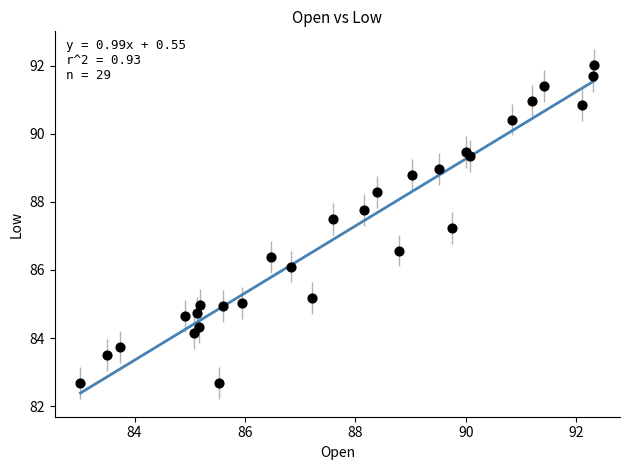

What Y value in the scatter plot is closest to 87?

87.2